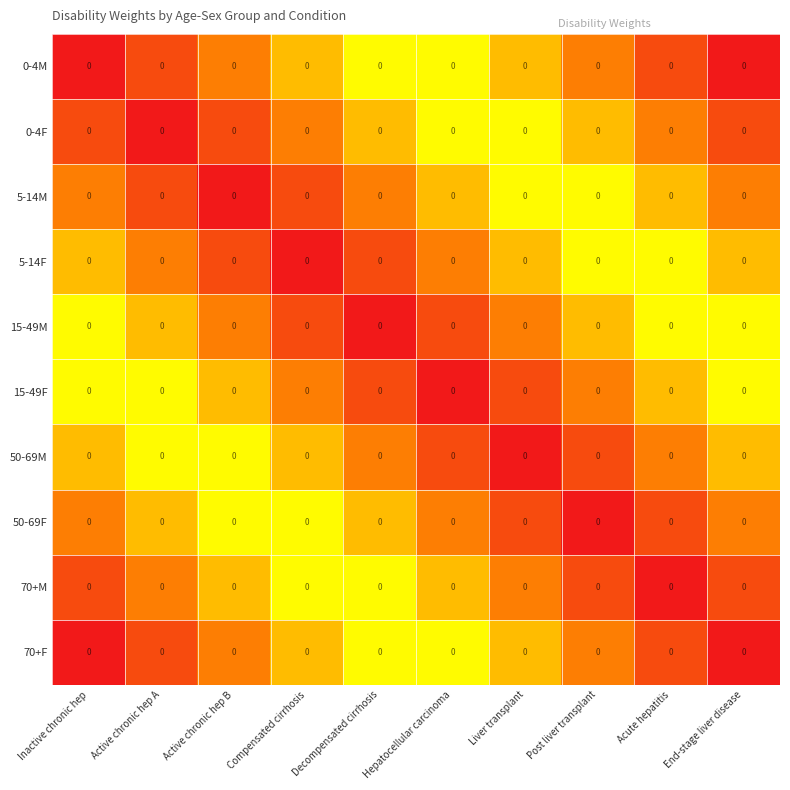

The 15-49M series shows 0.1 at Compensated cirrhosis. True or false?

True